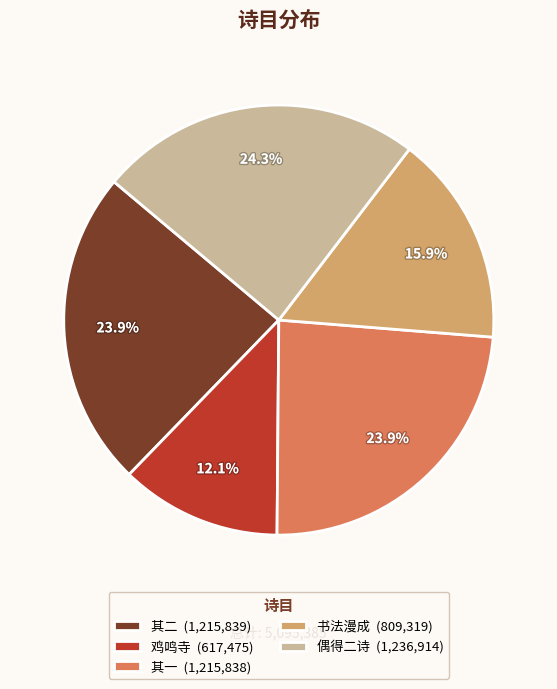

Which slice is the smallest?

鸡鸣寺 (617,475)